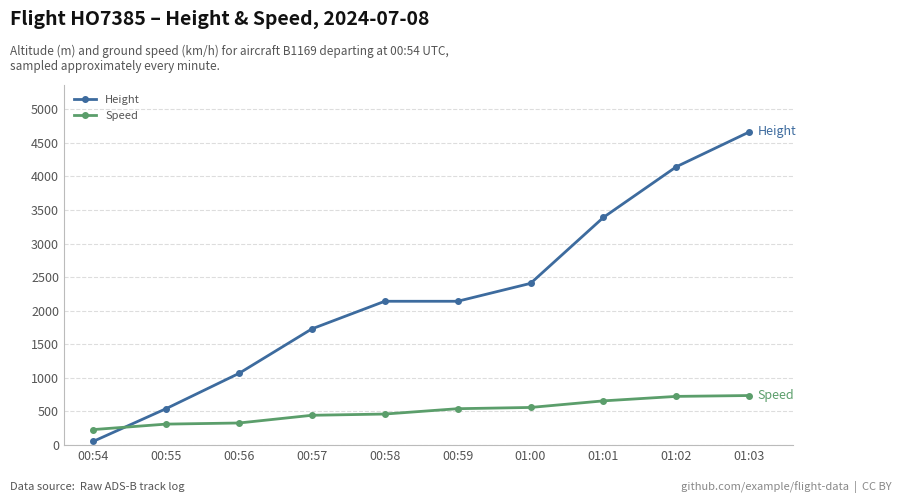

How many data points in Speed are less than 540?

5